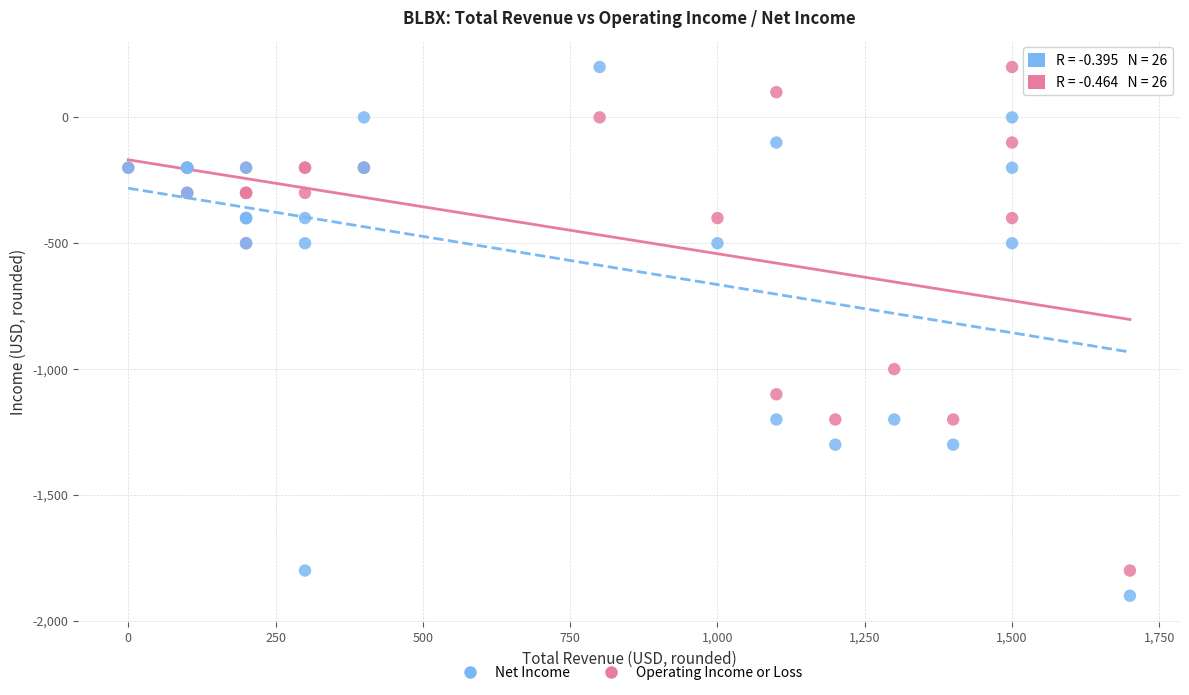

Which series reaches the minimum Y coordinate?

Net Income